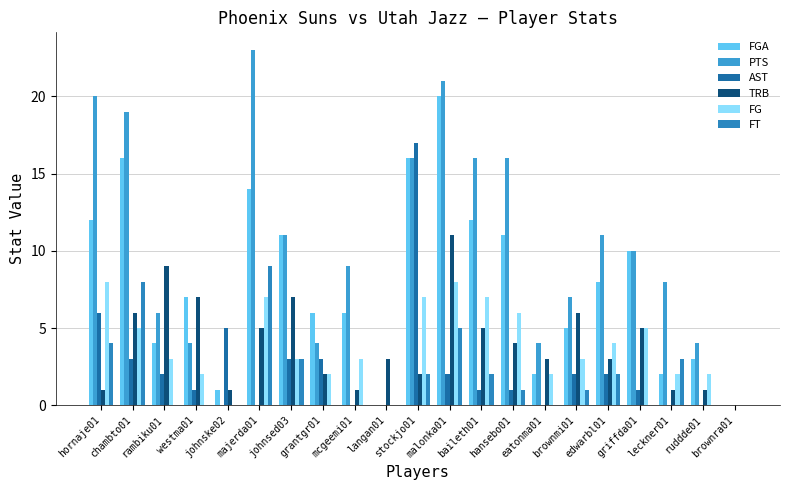

The value of AST at johnsed03 is 3. True or false?

True